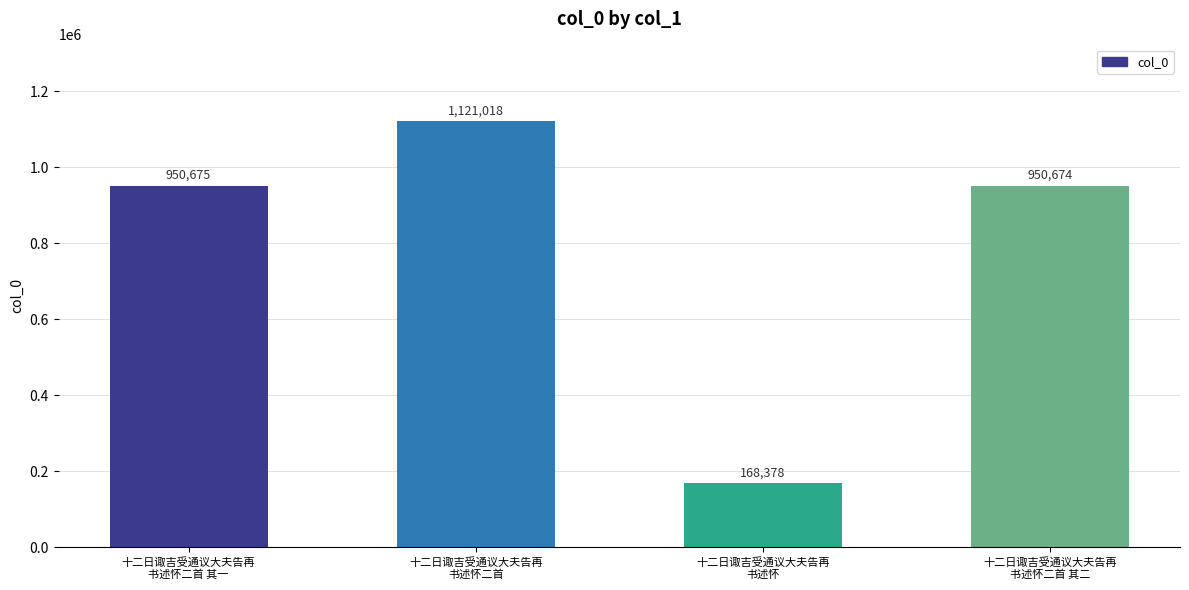

Where is the data nearest to the value 644698?

十二日诹吉受通议大夫告再
书述怀二首 其二